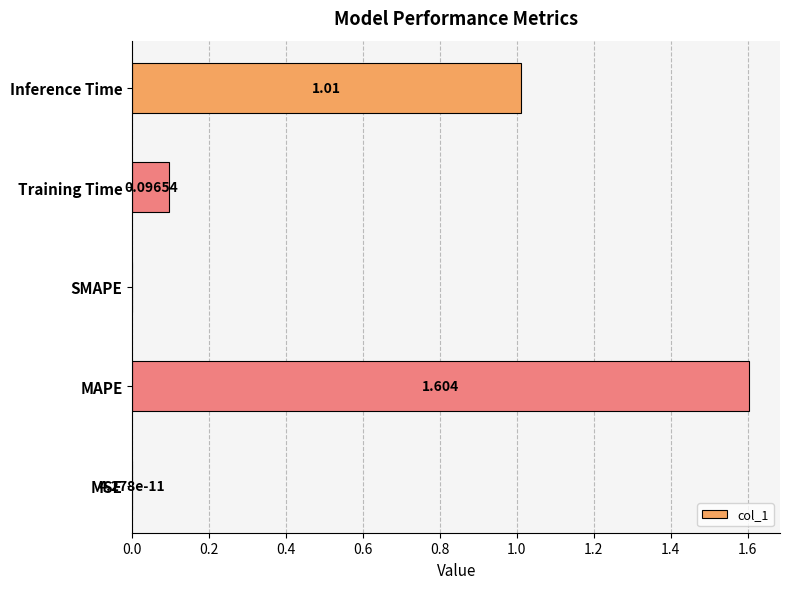

Between MAPE and MSE, which is larger?

MAPE